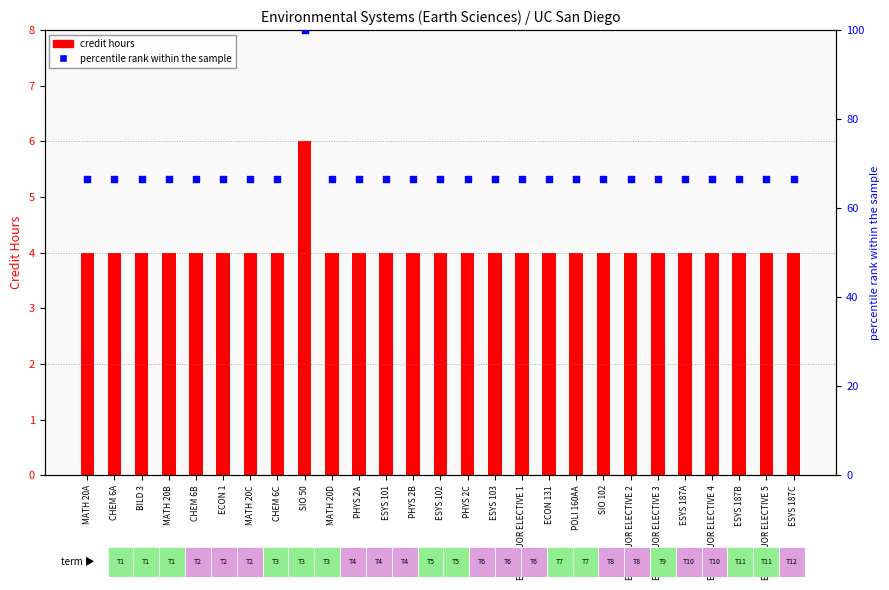

At which category is the sum across all series the highest?

SIO 50